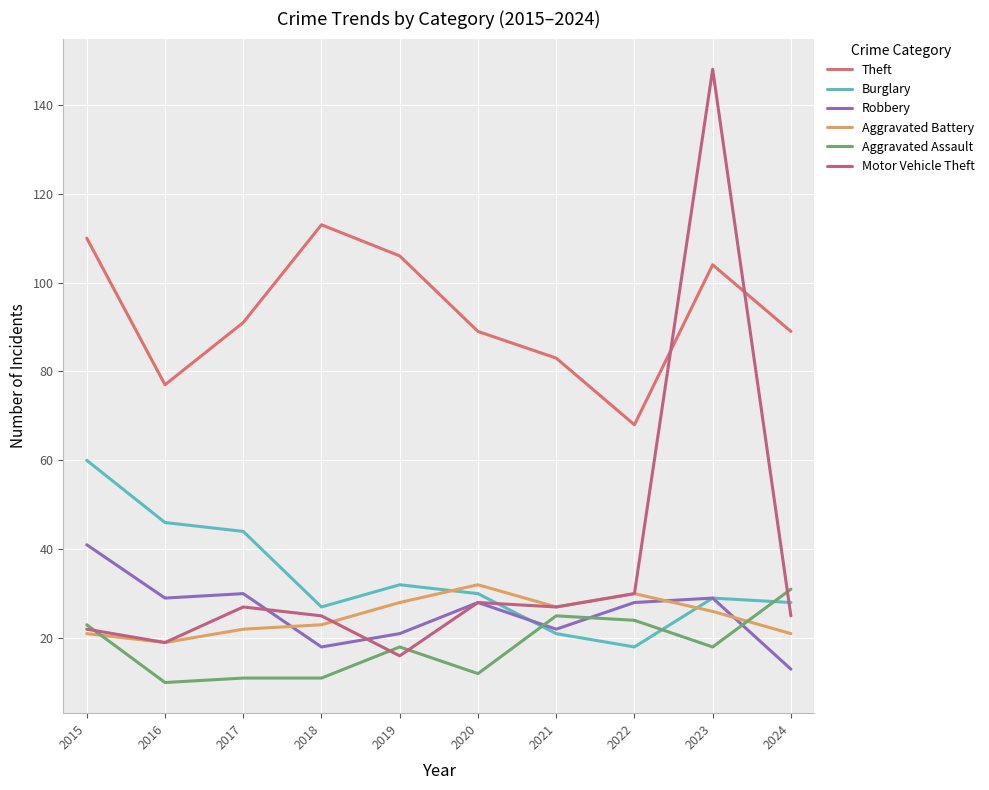

Reading left to right, extract all data points from this chart.

Theft: 110	77	91	113	106	89	83	68	104	89
Burglary: 60	46	44	27	32	30	21	18	29	28
Robbery: 41	29	30	18	21	28	22	28	29	13
Aggravated Battery: 21	19	22	23	28	32	27	30	26	21
Aggravated Assault: 23	10	11	11	18	12	25	24	18	31
Motor Vehicle Theft: 22	19	27	25	16	28	27	30	148	25